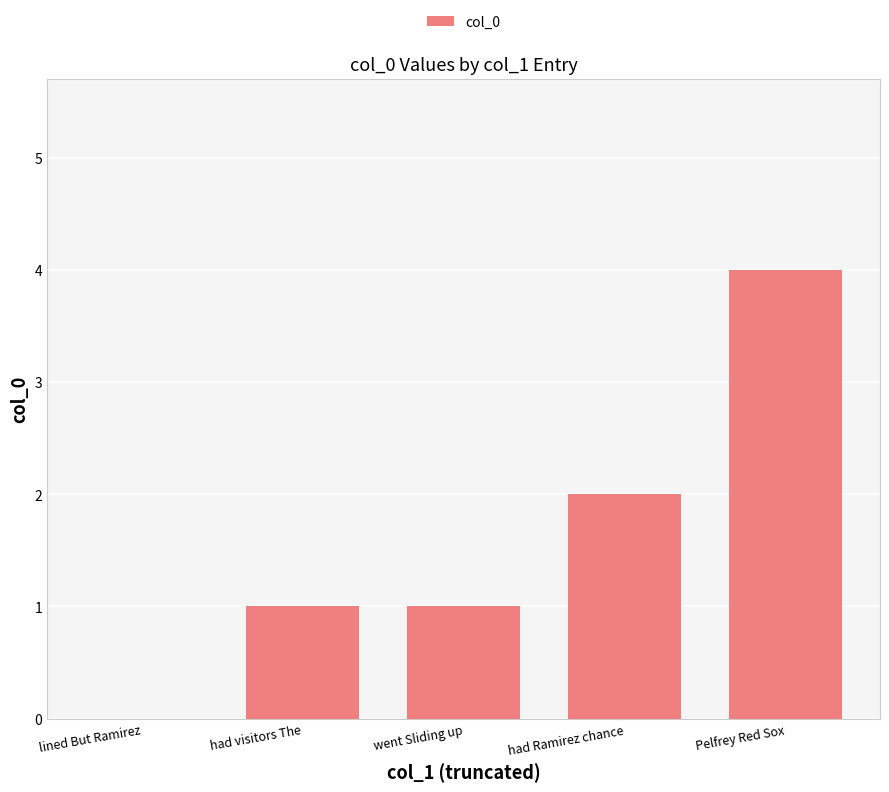

Count the values in the range 1 to 2.

3